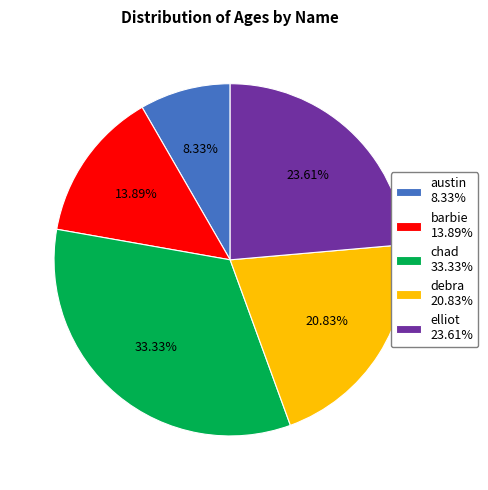

How many segments does this pie chart have?

5